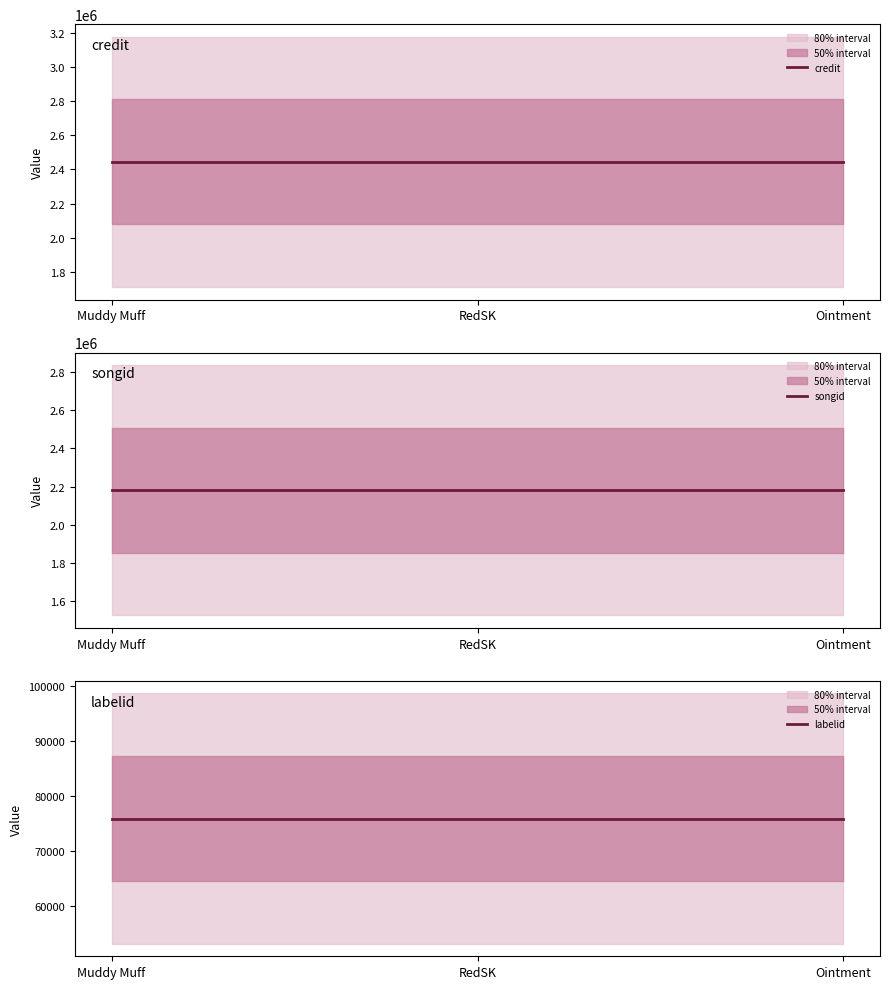

What is the lowest value of the songid series?

2181609